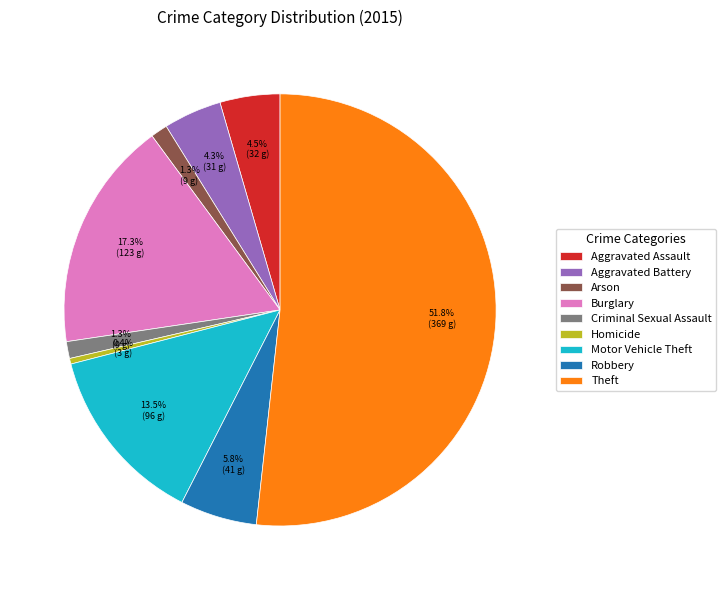

To the nearest percent, what is the combined percentage of Aggravated Battery and Burglary?

22%